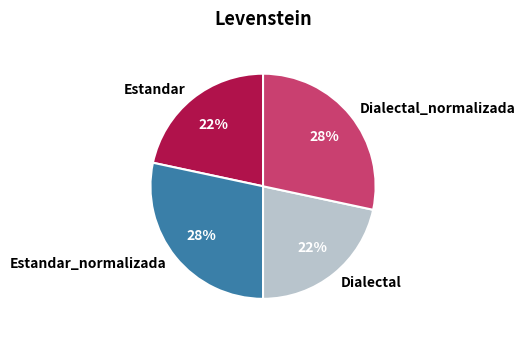

Count the number of slices in the pie.

4